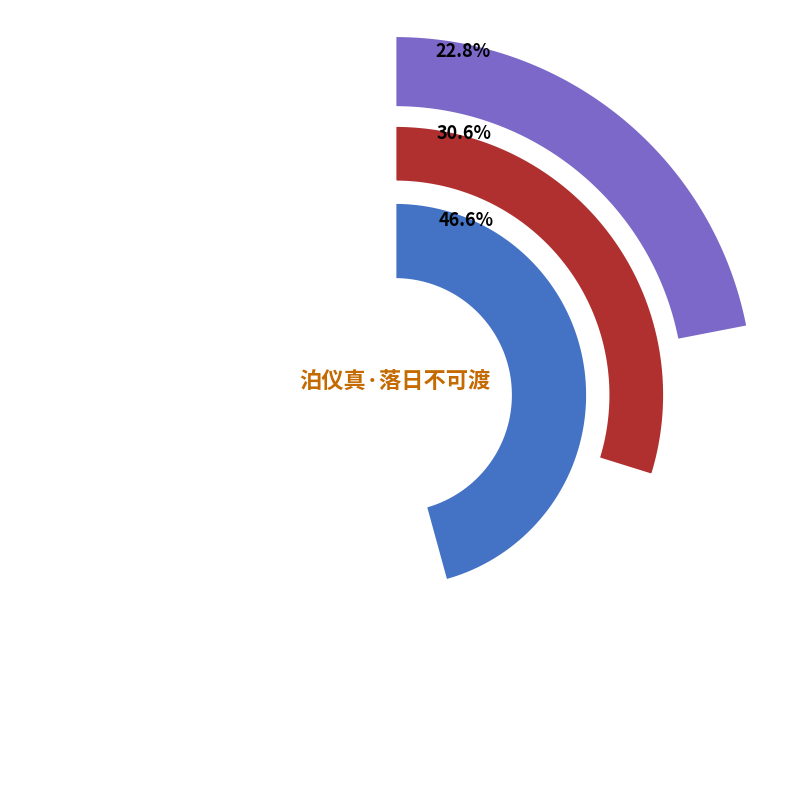

What is the ratio of the value at 春日·落日不可尽 to the value at 泊仪真·落日不可渡?

0.5